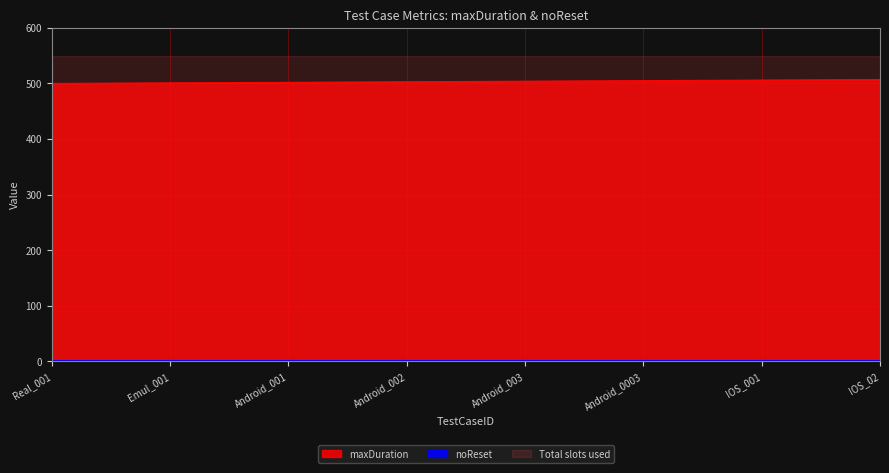

Approximately how many times larger is the value at IOS_001 compared to Android_003?

1.0